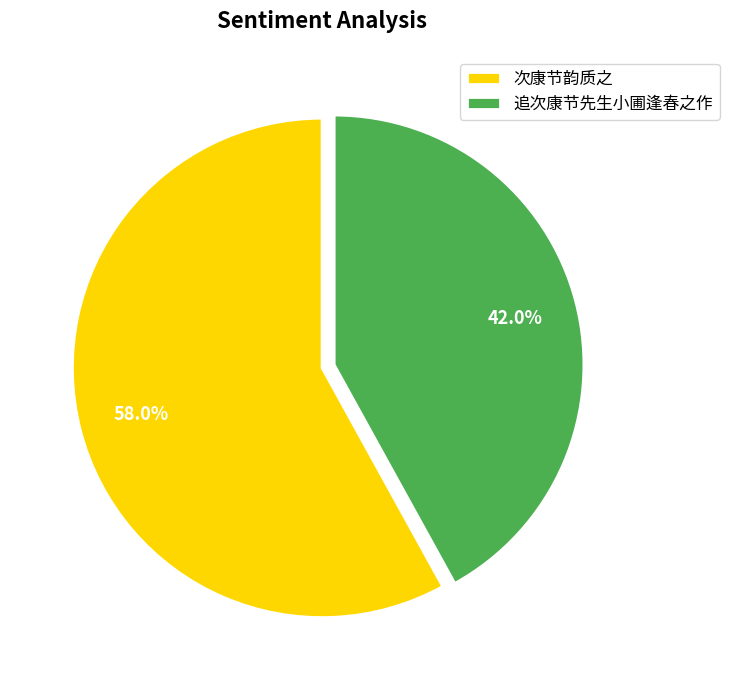

Approximately how many times larger is the value at 次康节韵质之 compared to 追次康节先生小圃逢春之作?

1.4